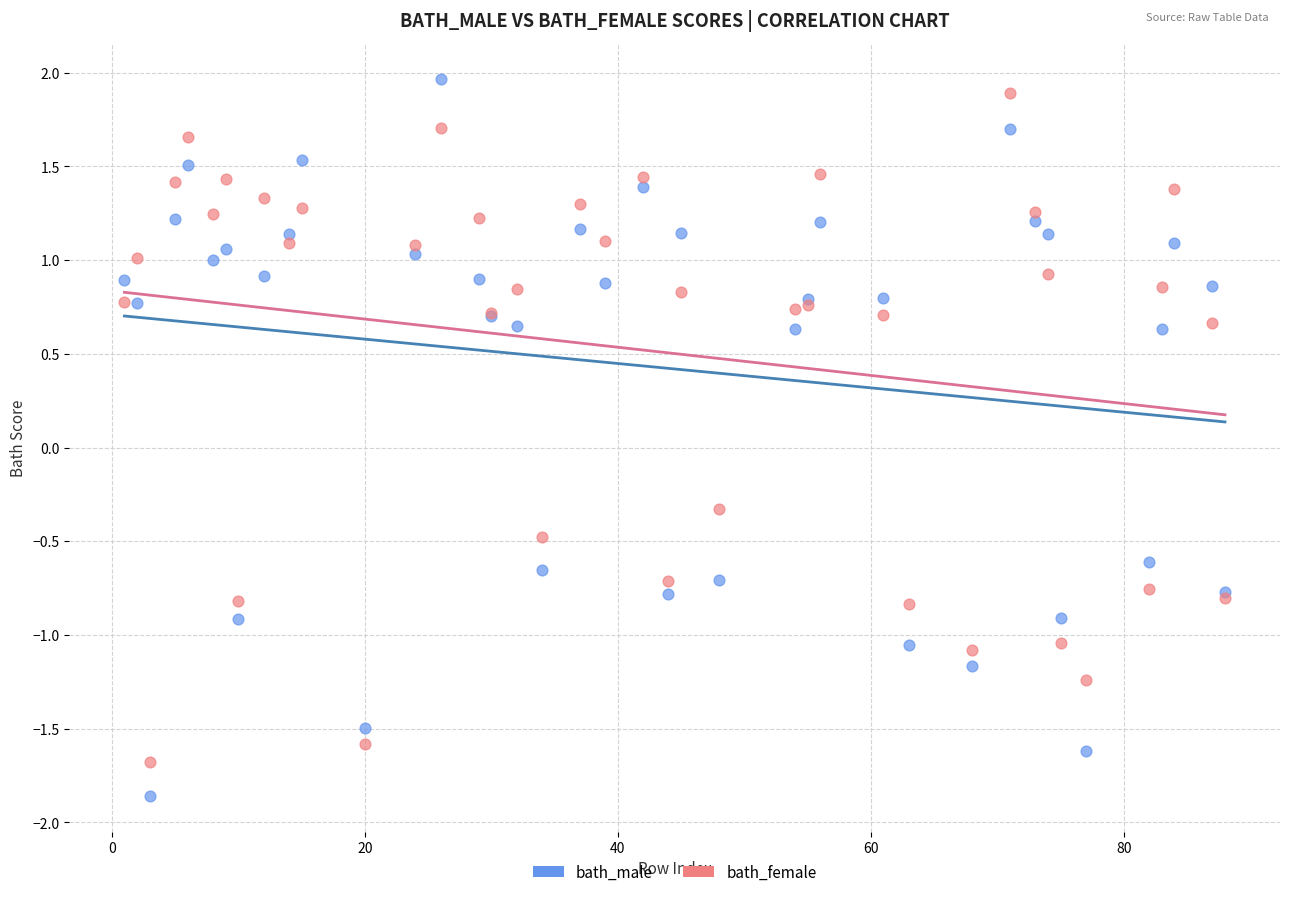

Which series contains the lowest Y value?

bath_male